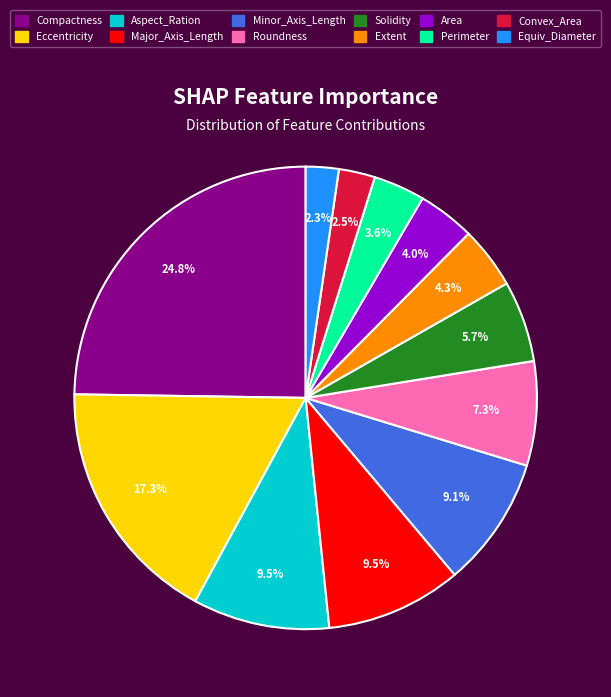

Which slice is the largest?

Compactness